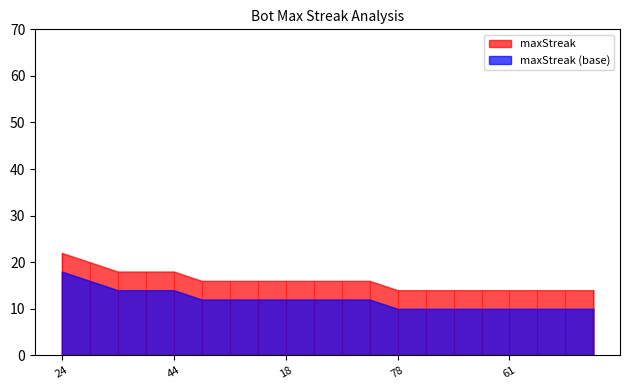

The chart shows a value of 24 at 18. True or false?

False